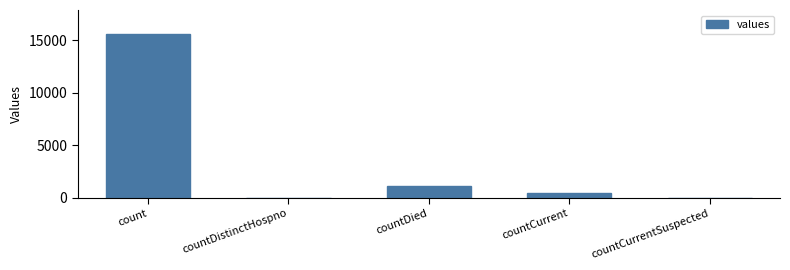

Reading left to right, list all the values displayed in this chart.

count=15532	countDistinctHospno=0	countDied=1083	countCurrent=486	countCurrentSuspected=0